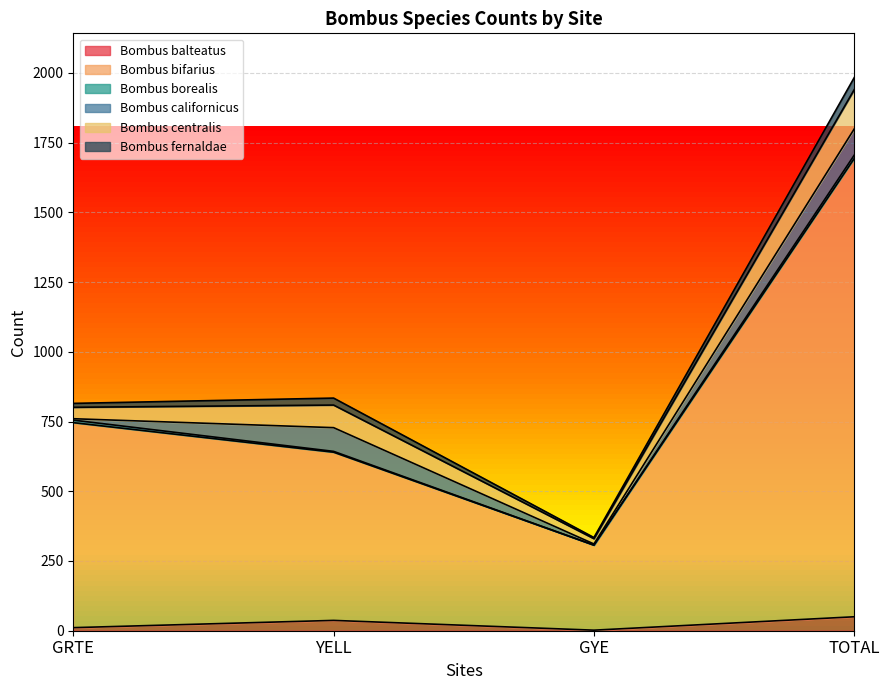

How many Bombus fernaldae values are between 14 and 43?

3